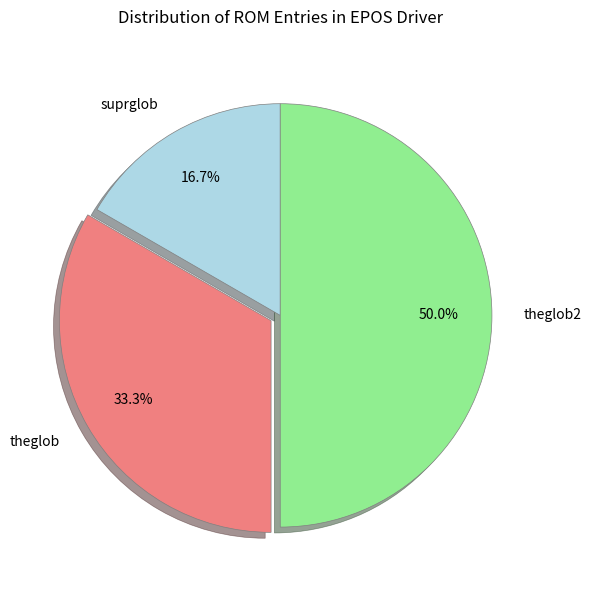

To the nearest percent, what is the difference between the theglob and suprglob slice percentages?

17%